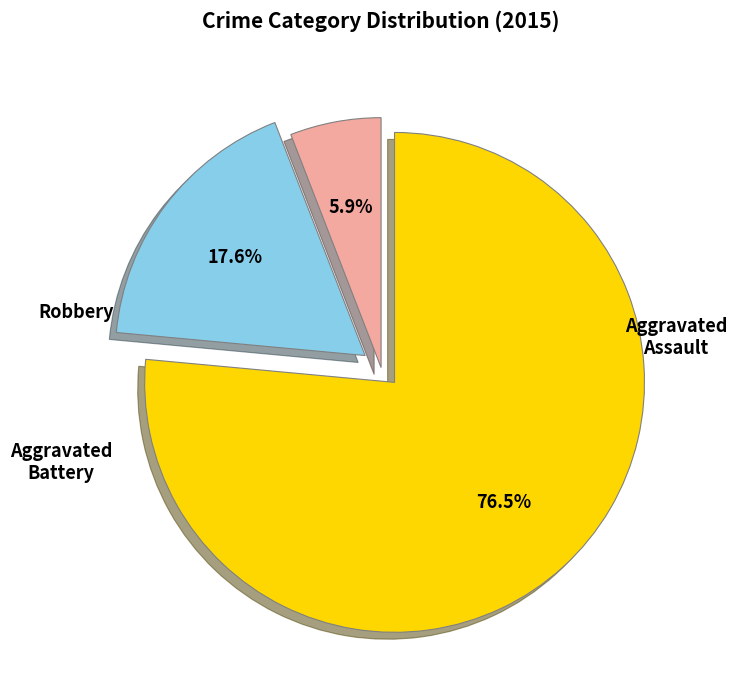

Is there any slice that represents more than half of the pie?

Yes